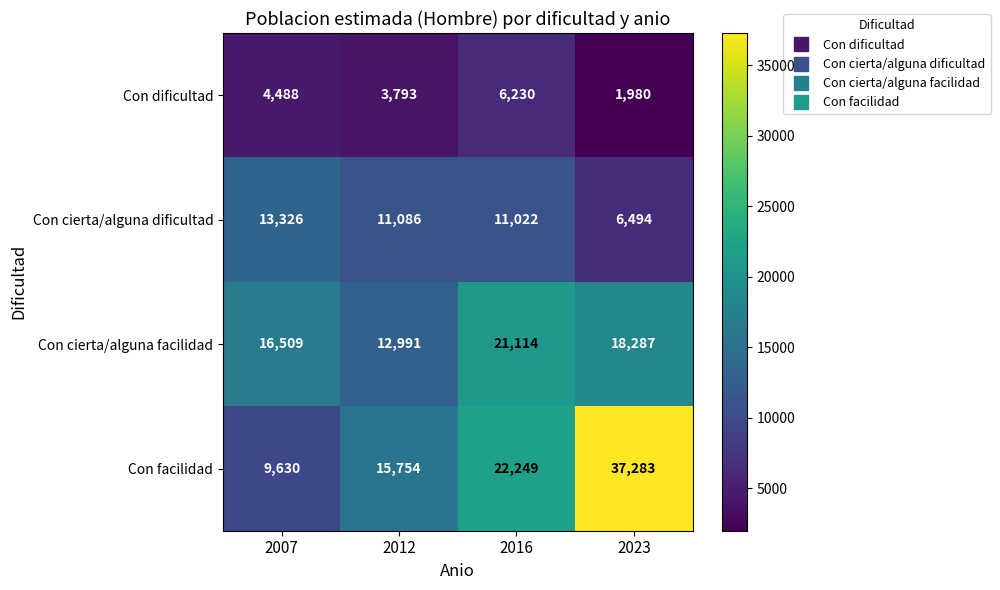

At 2016, list the series in order from smallest to largest.

Con dificultad, Con cierta/alguna dificultad, Con cierta/alguna facilidad, Con facilidad